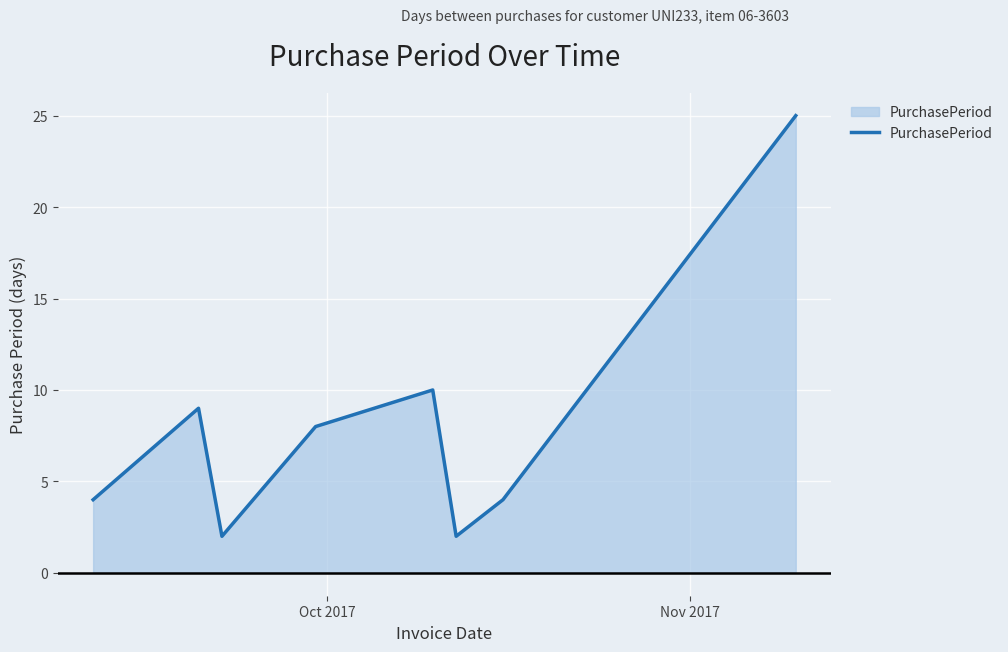

Does the chart display data point markers on the line(s)?

No